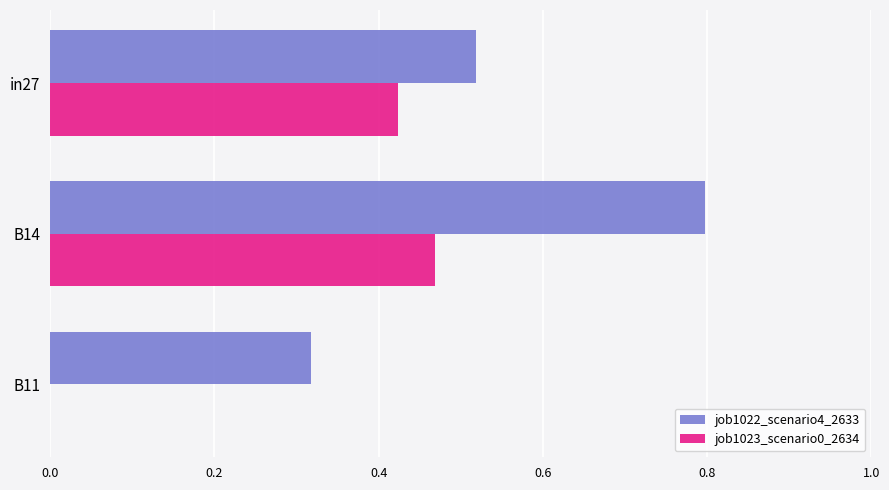

What is the sum of all job1023_scenario0_2634 values?

0.9